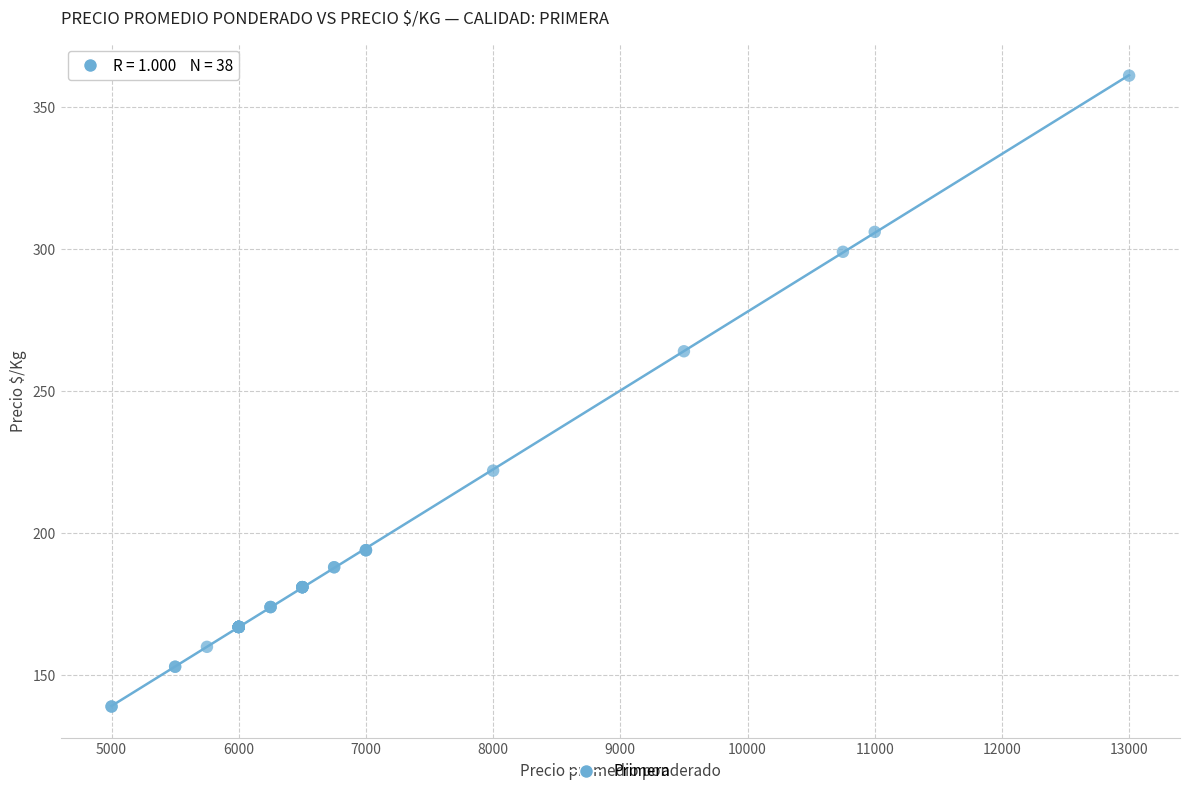

What Y value in the scatter plot is closest to 250?

264